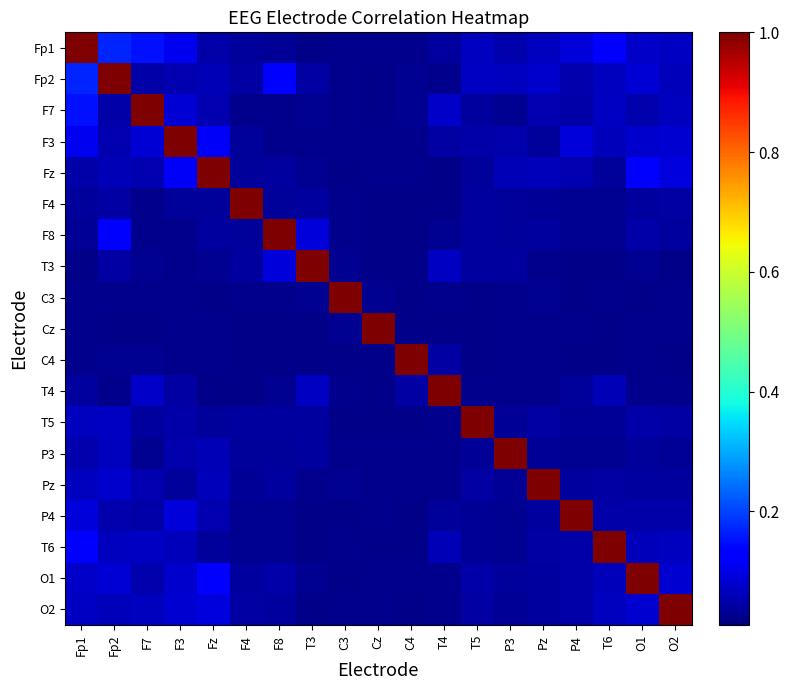

Reading left to right, transcribe all the data shown in this chart.

Fp1: Fp1=1.0	Fp2=0.2	F7=0.2	F3=0.1	Fz=0.0	F4=0.0	F8=0.0	T3=0.0	C3=0.0	Cz=0.0	C4=0.0	T4=0.0	T5=0.1	P3=0.0	Pz=0.1	P4=0.1	T6=0.1	O1=0.1	O2=0.1
Fp2: Fp1=0.2	Fp2=1.0	F7=0.0	F3=0.1	Fz=0.1	F4=0.0	F8=0.1	T3=0.0	C3=0.0	Cz=0.0	C4=0.0	T4=0.0	T5=0.1	P3=0.1	Pz=0.1	P4=0.1	T6=0.1	O1=0.1	O2=0.1
F7: Fp1=0.2	Fp2=0.0	F7=1.0	F3=0.1	Fz=0.1	F4=0.0	F8=0.0	T3=0.0	C3=0.0	Cz=0.0	C4=0.0	T4=0.1	T5=0.0	P3=0.0	Pz=0.1	P4=0.0	T6=0.1	O1=0.1	O2=0.1
F3: Fp1=0.1	Fp2=0.1	F7=0.1	F3=1.0	Fz=0.1	F4=0.0	F8=0.0	T3=0.0	C3=0.0	Cz=0.0	C4=0.0	T4=0.0	T5=0.0	P3=0.1	Pz=0.0	P4=0.1	T6=0.1	O1=0.1	O2=0.1
Fz: Fp1=0.0	Fp2=0.1	F7=0.1	F3=0.1	Fz=1.0	F4=0.0	F8=0.0	T3=0.0	C3=0.0	Cz=0.0	C4=0.0	T4=0.0	T5=0.0	P3=0.1	Pz=0.1	P4=0.1	T6=0.0	O1=0.1	O2=0.1
F4: Fp1=0.0	Fp2=0.0	F7=0.0	F3=0.0	Fz=0.0	F4=1.0	F8=0.0	T3=0.0	C3=0.0	Cz=0.0	C4=0.0	T4=0.0	T5=0.0	P3=0.0	Pz=0.0	P4=0.0	T6=0.0	O1=0.0	O2=0.0
F8: Fp1=0.0	Fp2=0.1	F7=0.0	F3=0.0	Fz=0.0	F4=0.0	F8=1.0	T3=0.1	C3=0.0	Cz=0.0	C4=0.0	T4=0.0	T5=0.0	P3=0.0	Pz=0.0	P4=0.0	T6=0.0	O1=0.0	O2=0.0
T3: Fp1=0.0	Fp2=0.0	F7=0.0	F3=0.0	Fz=0.0	F4=0.0	F8=0.1	T3=1.0	C3=0.0	Cz=0.0	C4=0.0	T4=0.1	T5=0.0	P3=0.0	Pz=0.0	P4=0.0	T6=0.0	O1=0.0	O2=0.0
C3: Fp1=0.0	Fp2=0.0	F7=0.0	F3=0.0	Fz=0.0	F4=0.0	F8=0.0	T3=0.0	C3=1.0	Cz=0.0	C4=0.0	T4=0.0	T5=0.0	P3=0.0	Pz=0.0	P4=0.0	T6=0.0	O1=0.0	O2=0.0
Cz: Fp1=0.0	Fp2=0.0	F7=0.0	F3=0.0	Fz=0.0	F4=0.0	F8=0.0	T3=0.0	C3=0.0	Cz=1.0	C4=0.0	T4=0.0	T5=0.0	P3=0.0	Pz=0.0	P4=0.0	T6=0.0	O1=0.0	O2=0.0
C4: Fp1=0.0	Fp2=0.0	F7=0.0	F3=0.0	Fz=0.0	F4=0.0	F8=0.0	T3=0.0	C3=0.0	Cz=0.0	C4=1.0	T4=0.0	T5=0.0	P3=0.0	Pz=0.0	P4=0.0	T6=0.0	O1=0.0	O2=0.0
T4: Fp1=0.0	Fp2=0.0	F7=0.1	F3=0.0	Fz=0.0	F4=0.0	F8=0.0	T3=0.1	C3=0.0	Cz=0.0	C4=0.0	T4=1.0	T5=0.0	P3=0.0	Pz=0.0	P4=0.0	T6=0.1	O1=0.0	O2=0.0
T5: Fp1=0.1	Fp2=0.1	F7=0.0	F3=0.0	Fz=0.0	F4=0.0	F8=0.0	T3=0.0	C3=0.0	Cz=0.0	C4=0.0	T4=0.0	T5=1.0	P3=0.0	Pz=0.0	P4=0.0	T6=0.0	O1=0.0	O2=0.0
P3: Fp1=0.0	Fp2=0.1	F7=0.0	F3=0.1	Fz=0.1	F4=0.0	F8=0.0	T3=0.0	C3=0.0	Cz=0.0	C4=0.0	T4=0.0	T5=0.0	P3=1.0	Pz=0.0	P4=0.0	T6=0.0	O1=0.0	O2=0.0
Pz: Fp1=0.1	Fp2=0.1	F7=0.1	F3=0.0	Fz=0.1	F4=0.0	F8=0.0	T3=0.0	C3=0.0	Cz=0.0	C4=0.0	T4=0.0	T5=0.0	P3=0.0	Pz=1.0	P4=0.0	T6=0.0	O1=0.0	O2=0.0
P4: Fp1=0.1	Fp2=0.1	F7=0.0	F3=0.1	Fz=0.1	F4=0.0	F8=0.0	T3=0.0	C3=0.0	Cz=0.0	C4=0.0	T4=0.0	T5=0.0	P3=0.0	Pz=0.0	P4=1.0	T6=0.0	O1=0.0	O2=0.0
T6: Fp1=0.1	Fp2=0.1	F7=0.1	F3=0.1	Fz=0.0	F4=0.0	F8=0.0	T3=0.0	C3=0.0	Cz=0.0	C4=0.0	T4=0.1	T5=0.0	P3=0.0	Pz=0.0	P4=0.0	T6=1.0	O1=0.1	O2=0.1
O1: Fp1=0.1	Fp2=0.1	F7=0.1	F3=0.1	Fz=0.1	F4=0.0	F8=0.0	T3=0.0	C3=0.0	Cz=0.0	C4=0.0	T4=0.0	T5=0.0	P3=0.0	Pz=0.0	P4=0.0	T6=0.1	O1=1.0	O2=0.1
O2: Fp1=0.1	Fp2=0.1	F7=0.1	F3=0.1	Fz=0.1	F4=0.0	F8=0.0	T3=0.0	C3=0.0	Cz=0.0	C4=0.0	T4=0.0	T5=0.0	P3=0.0	Pz=0.0	P4=0.0	T6=0.1	O1=0.1	O2=1.0